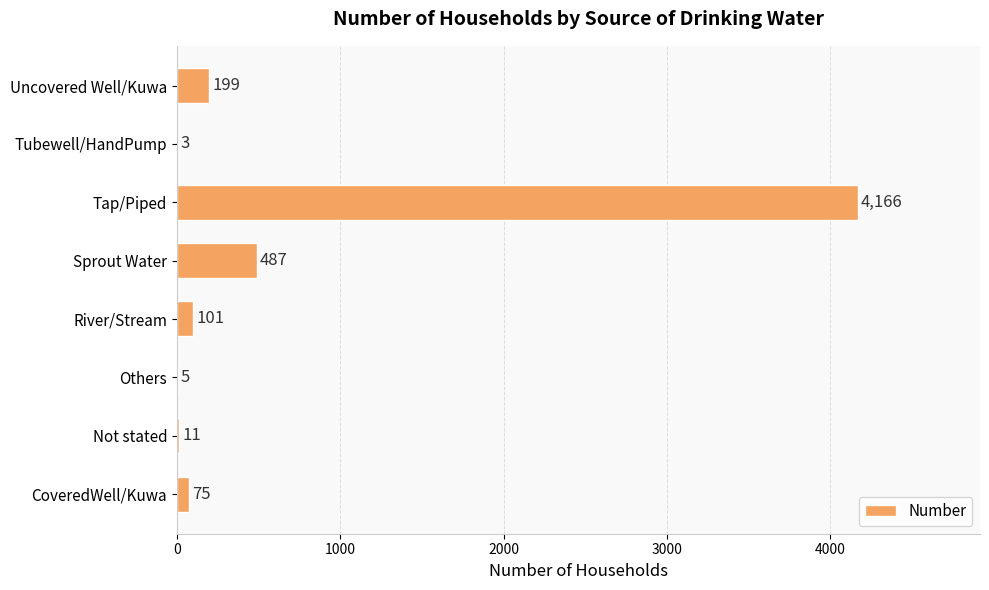

Where is the data nearest to the value 2084?

Sprout Water